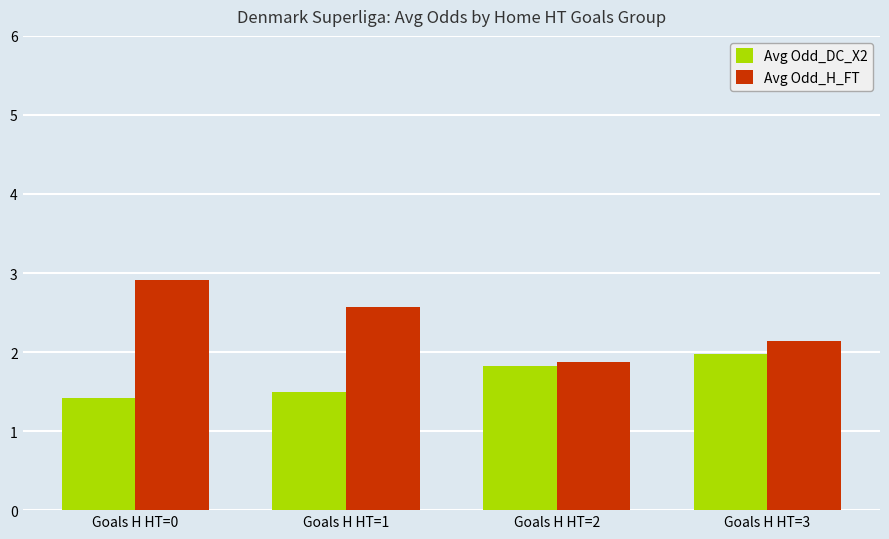

Between Goals H HT=0 and Goals H HT=1, which series saw the biggest shift?

Avg Odd_H_FT